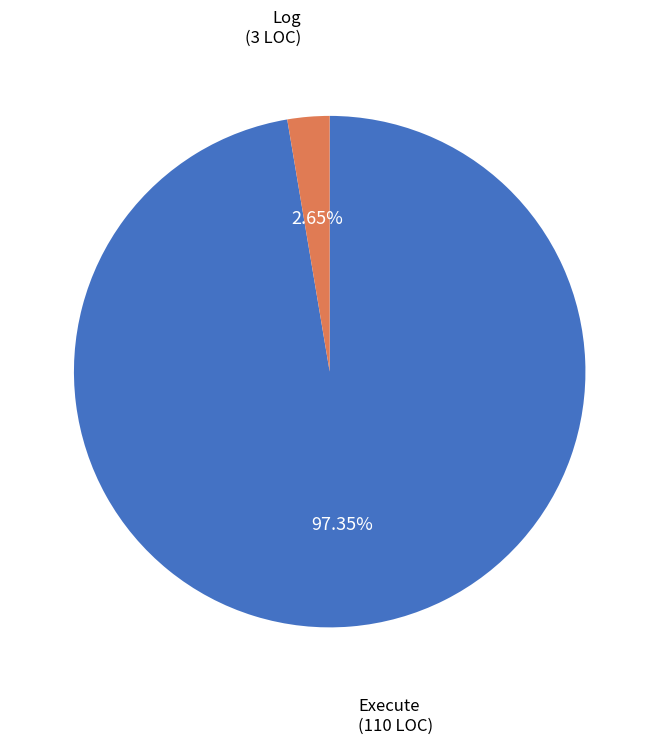

Is there a majority slice in this chart?

Yes